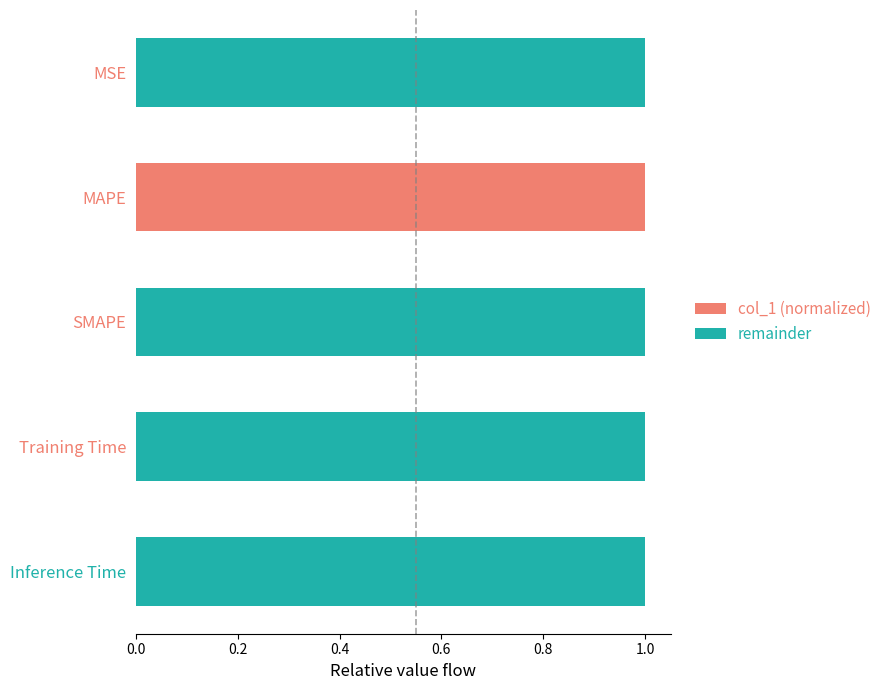

What is the sum of all col_1 (normalized) values?

1.0